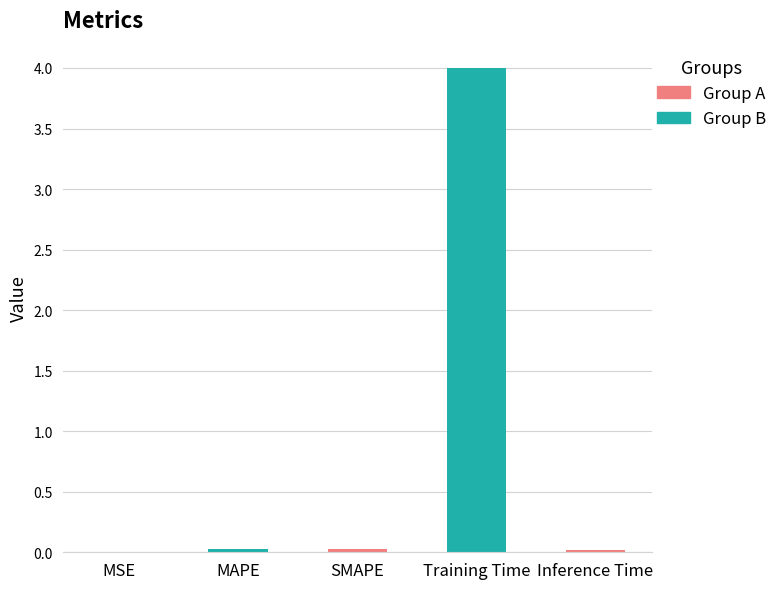

True or false: the data shows 0.0 at SMAPE.

True